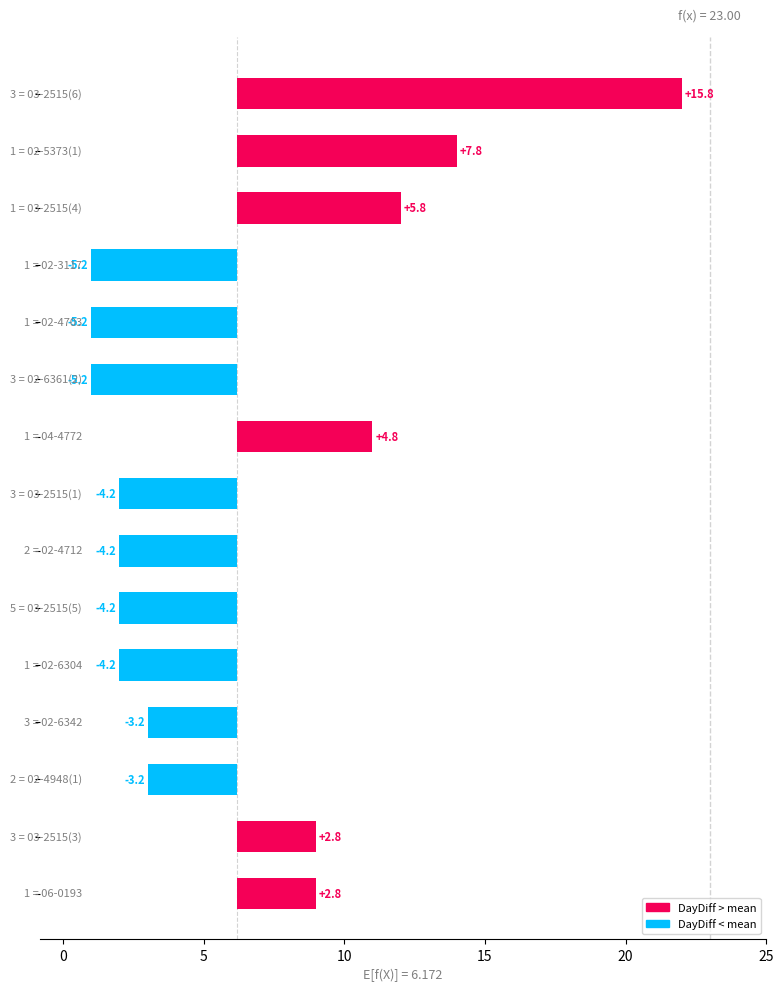

The chart shows a value of 4.2 at 20. True or false?

True